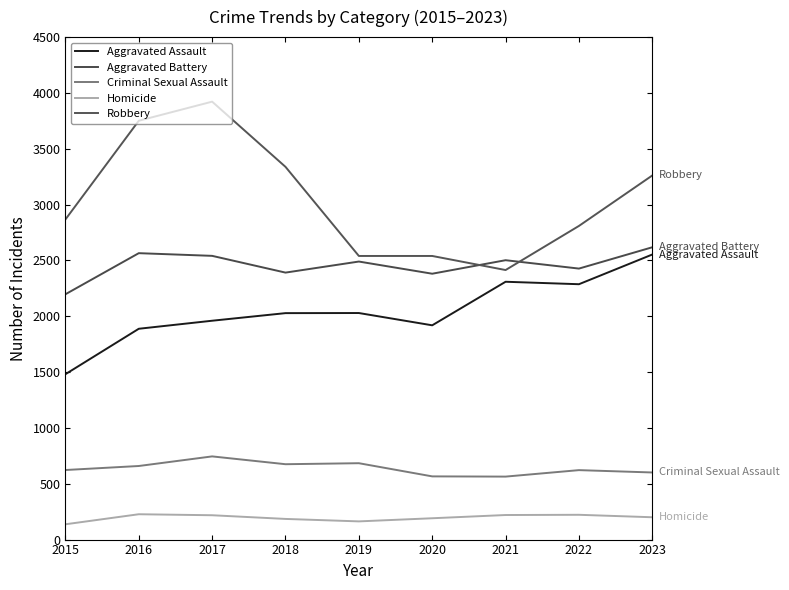

Count the number of data series in this chart.

5